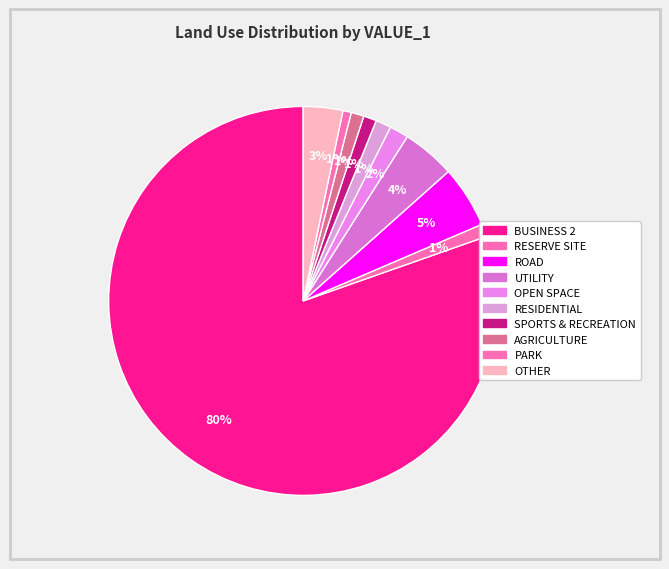

Is there any slice that represents more than half of the pie?

Yes